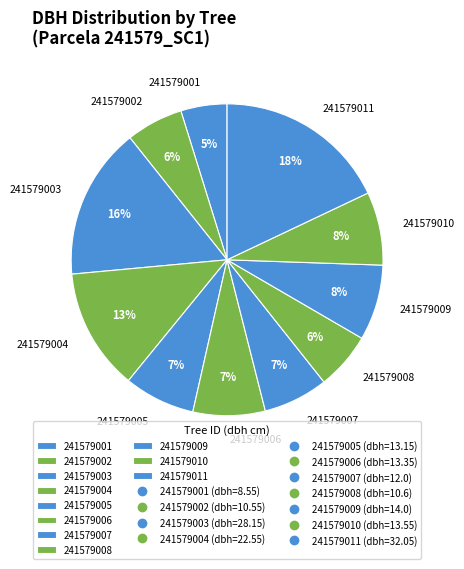

How many slices are in this pie chart?

11